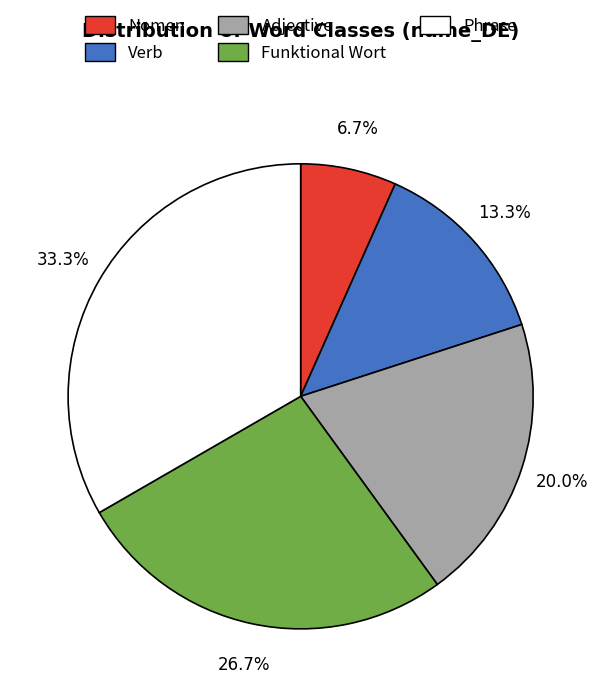

How many slices are in this pie chart?

5